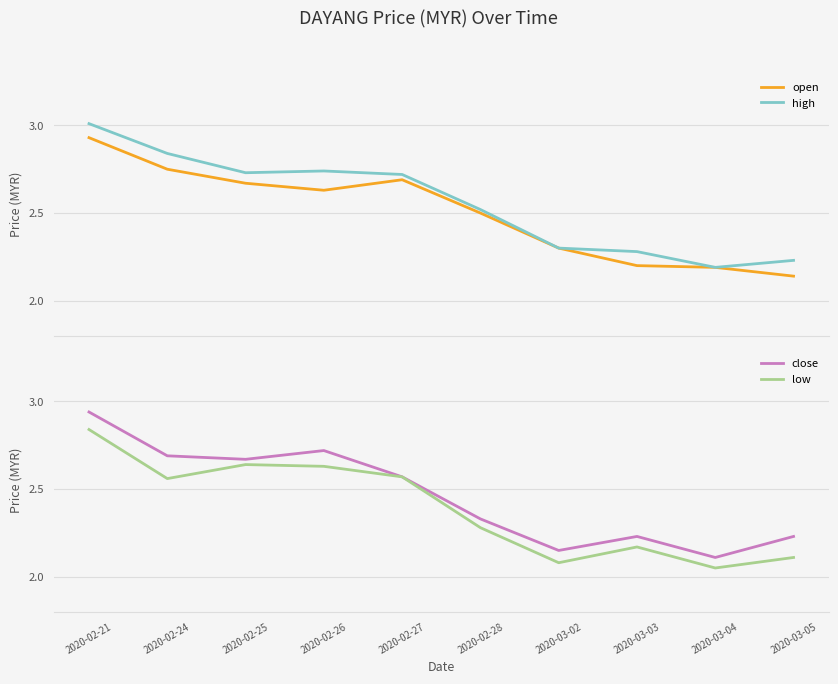

The value of low at 2020-03-03 is 2.2. True or false?

True